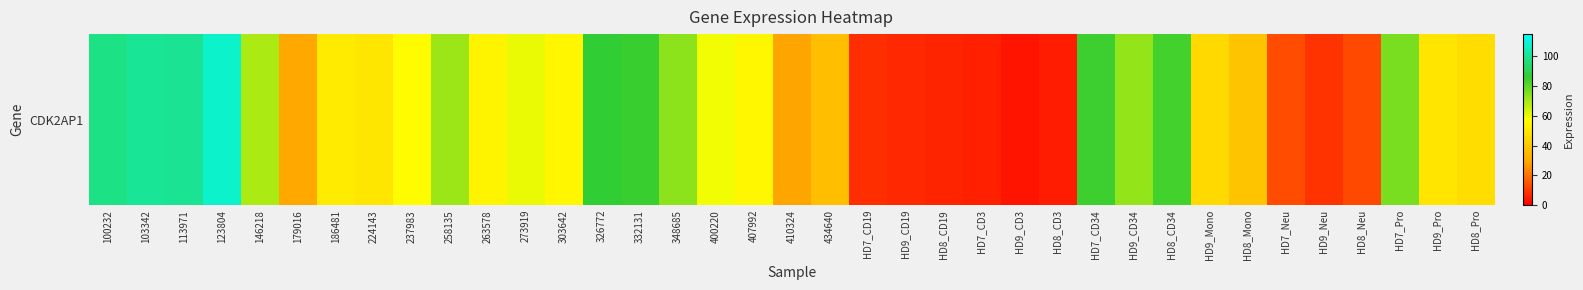

Reading right to left, what are all the values shown in this chart?

HD8_Pro=46.7	HD9_Pro=49.4	HD7_Pro=76.0	HD8_Neu=12.8	HD9_Neu=9.1	HD7_Neu=13.5	HD8_Mono=39.1	HD9_Mono=45.5	HD8_CD34=84.0	HD9_CD34=72.4	HD7_CD34=84.5	HD8_CD3=5.1	HD9_CD3=3.7	HD7_CD3=5.8	HD8_CD19=6.4	HD9_CD19=7.1	HD7_CD19=8.1	434640=37.2	410324=29.0	407992=55.2	400220=59.3	348685=73.5	332131=85.3	326772=86.5	303642=54.7	273919=60.2	263578=53.9	258135=71.3	237983=56.7	224143=49.9	186481=51.4	179016=30.2	146218=69.1	123804=107.5	113971=99.9	103342=100.4	100232=97.9